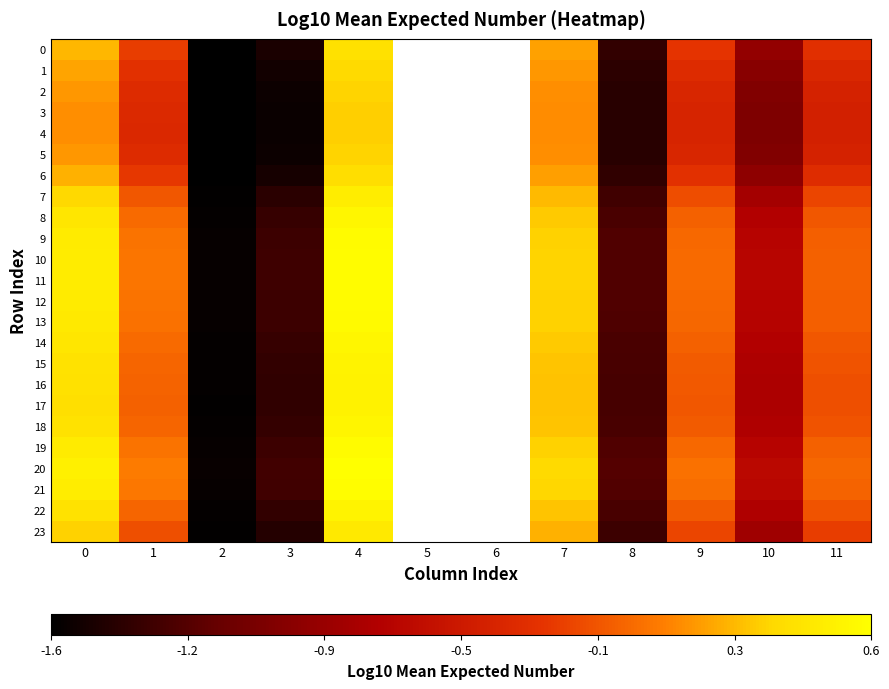

How many values in the 4 series exceed 0?

3